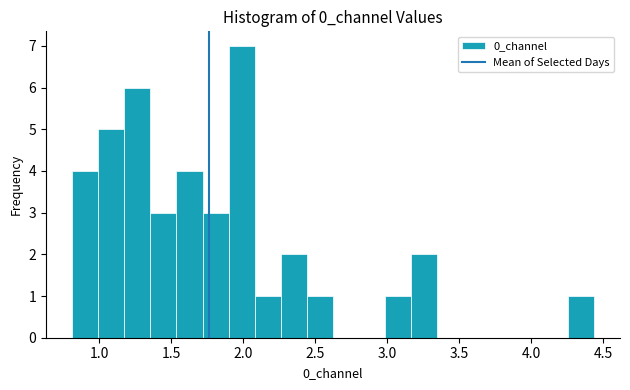

Read against the x-axis, roughly where is the centre of the tallest bar?

2.00